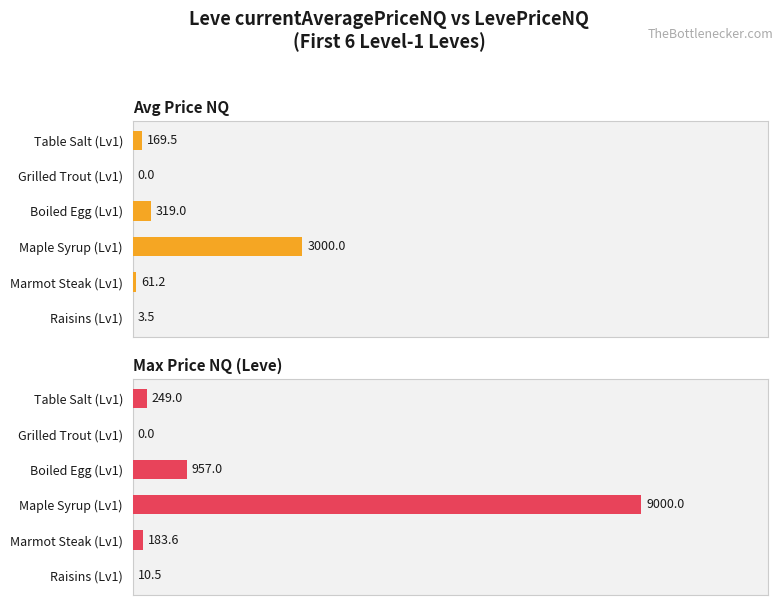

What is the difference between the maximum and minimum values in the Max Price NQ (Leve) series?

9000.0